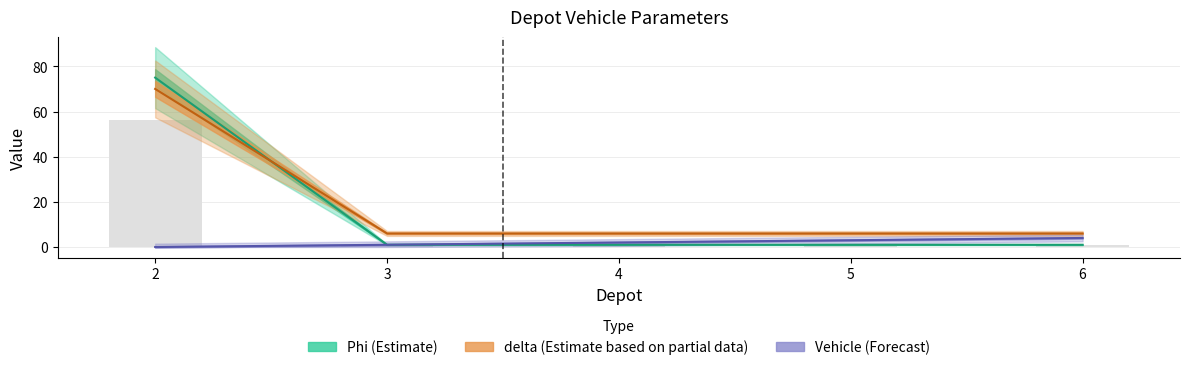

At which category is the sum across all series the highest?

2